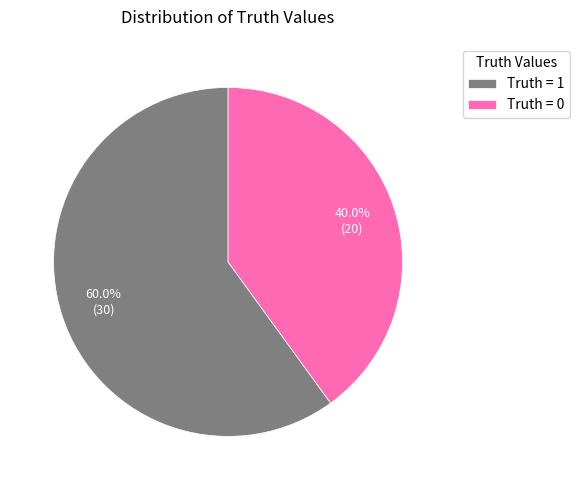

What percentage is NOT represented by Truth = 0?

60.0%